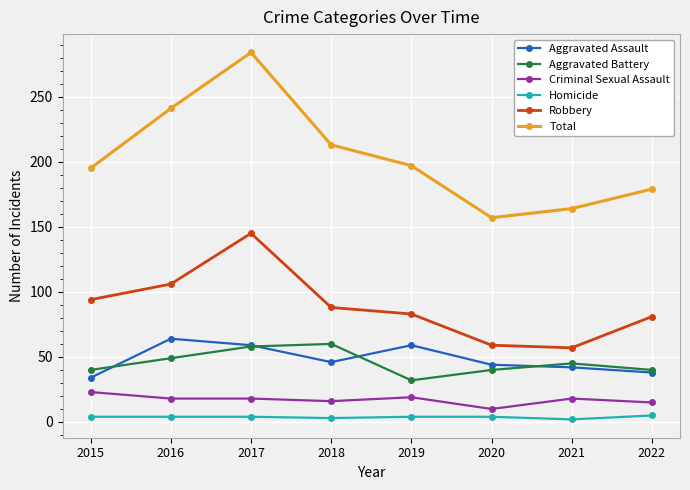

Does the chart have visible grid lines?

Yes